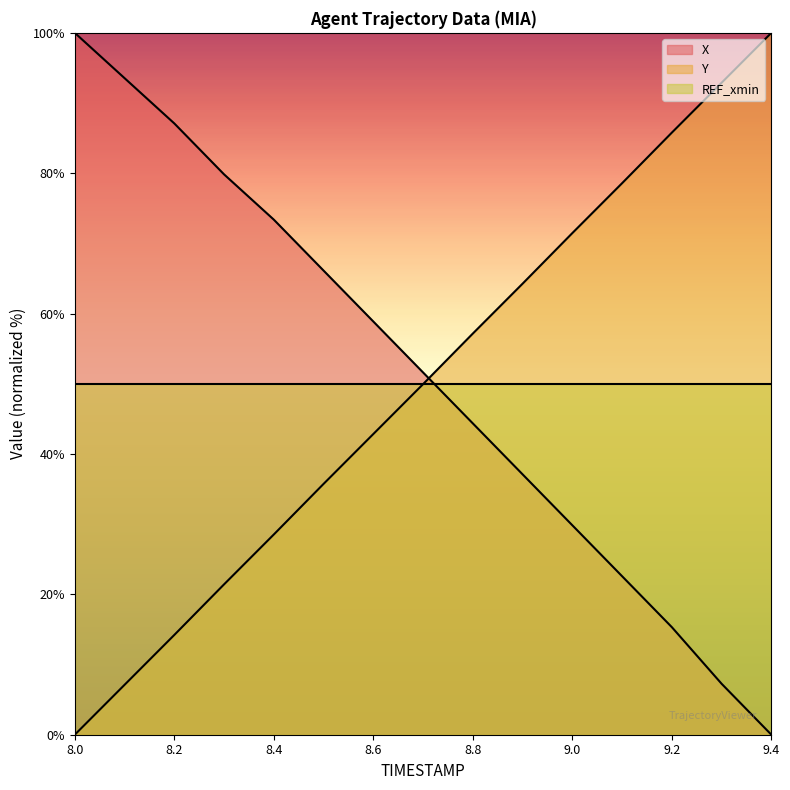

Where do X and Y first cross each other?

8.7 and 8.8